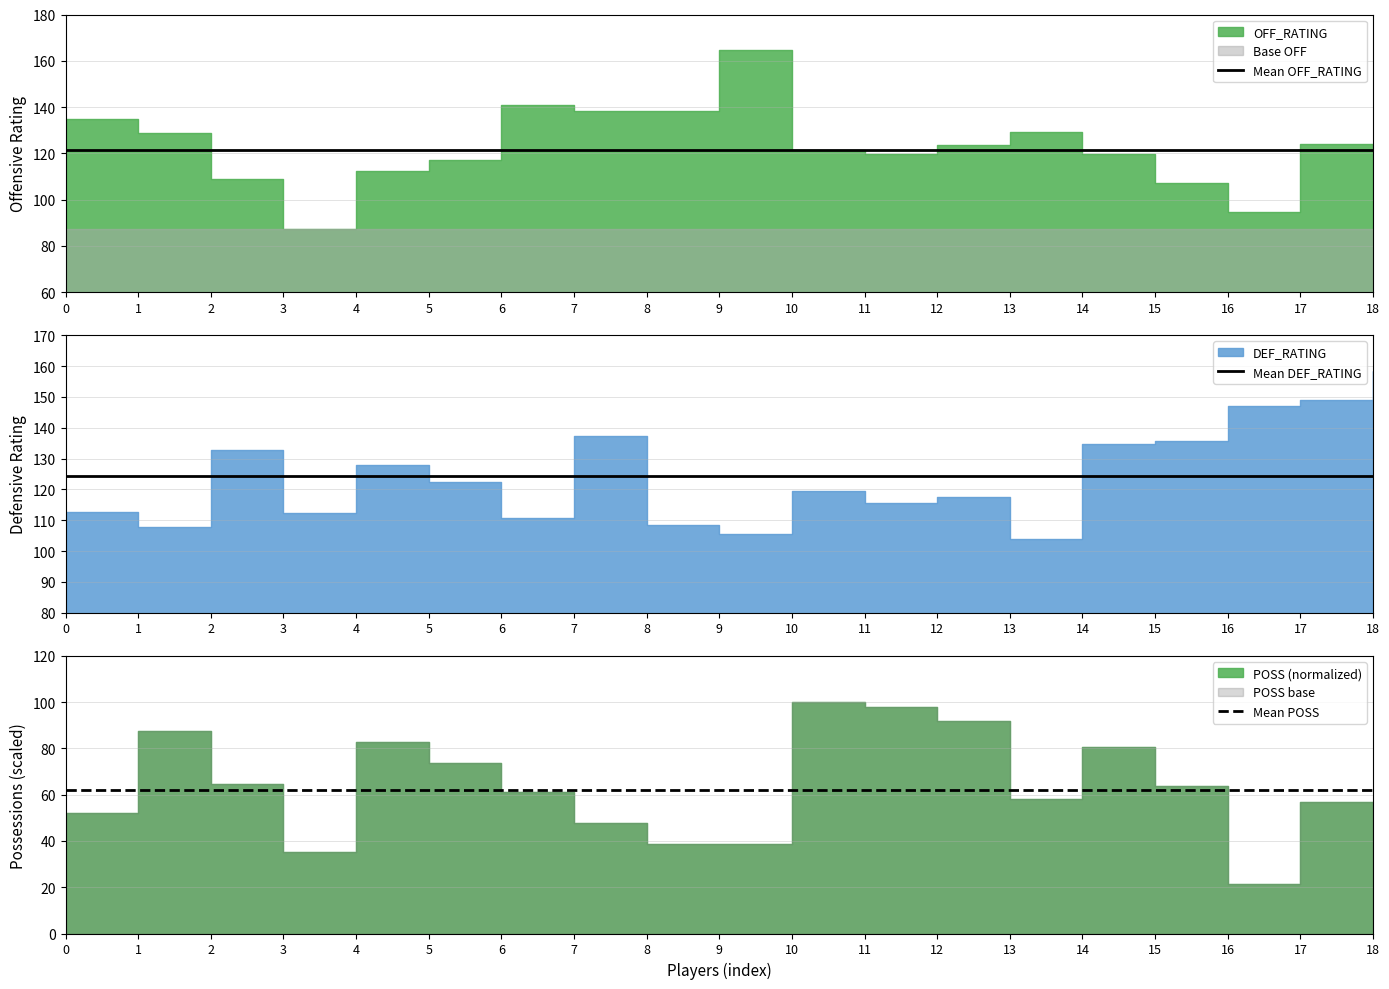

At 17, list the series in order from smallest to largest.

Mean POSS, Mean OFF_RATING, Mean DEF_RATING